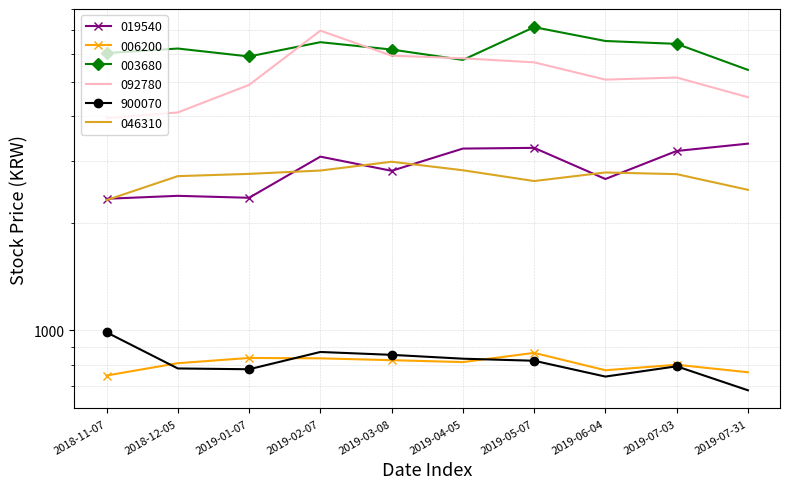

Rank the series by their maximum value, from lowest to highest.

006200, 900070, 046310, 019540, 092780, 003680